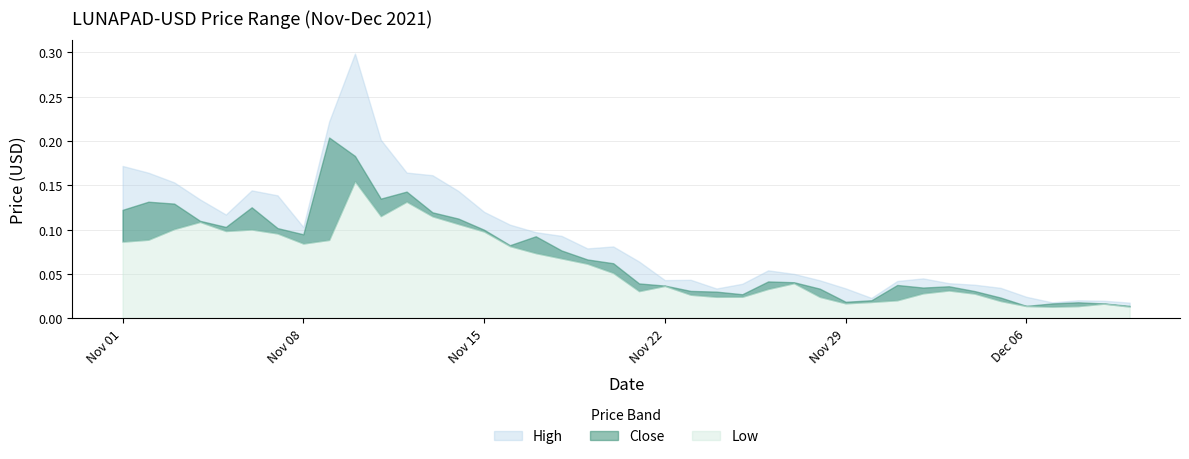

Between 2021-11-01 and 2021-11-13, which is larger?

2021-11-01